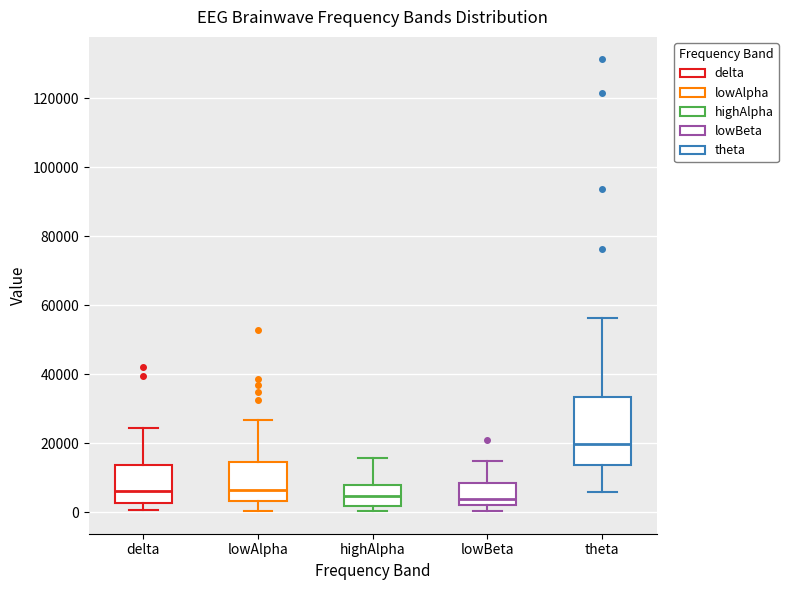

Reading left to right, read every box against the y-axis: the position of its median line, the range the box covers, and the ends of its whiskers. The values are not printed on the chart, so give them approximately, as read against the axis.

delta: median 6000, box 2000 to 14000, whiskers 0 to 24000
lowAlpha: median 6000, box 4000 to 14000, whiskers 0 to 26000
highAlpha: median 4000, box 2000 to 8000, whiskers 0 to 16000
lowBeta: median 4000, box 2000 to 8000, whiskers 0 to 14000
theta: median 20000, box 14000 to 34000, whiskers 6000 to 56000